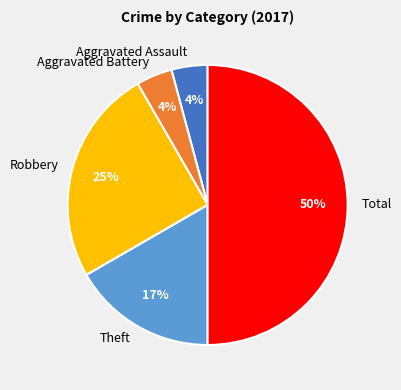

The Theft slice represents 17% of the pie. True or false?

True